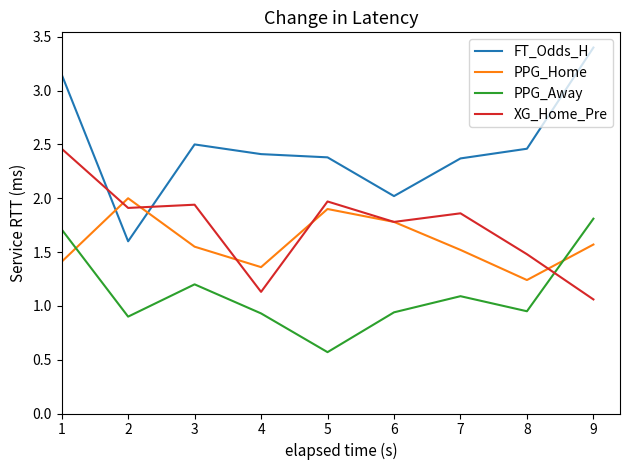

True or false: FT_Odds_H has more than 2 interior local peaks.

False